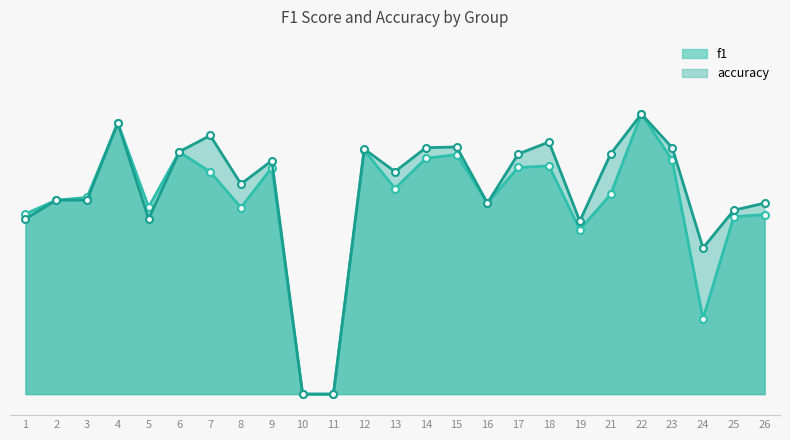

Which series has the largest range (max minus min)?

f1